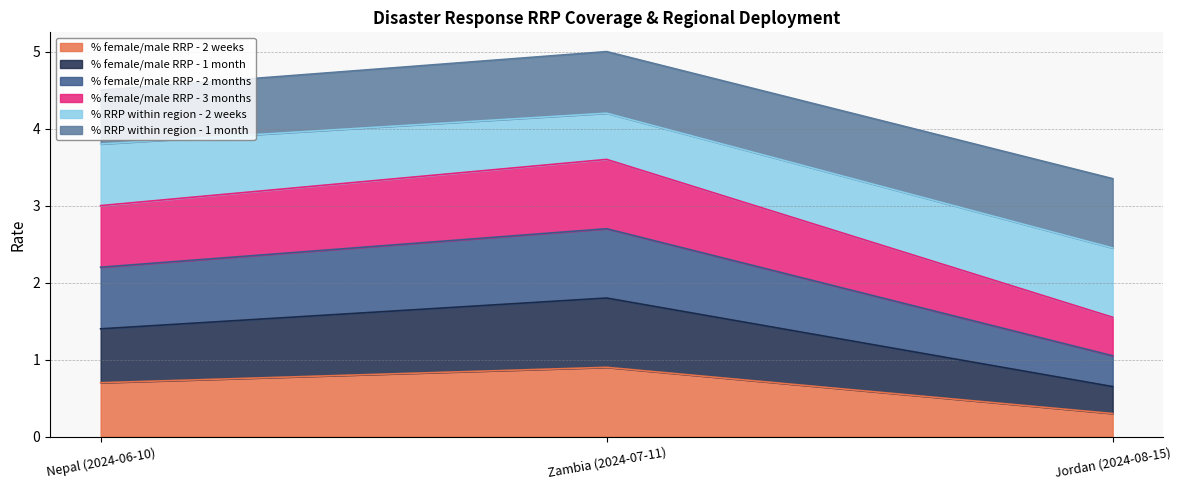

At which label does % female/male RRP - 2 weeks reach its peak?

Zambia (2024-07-11)